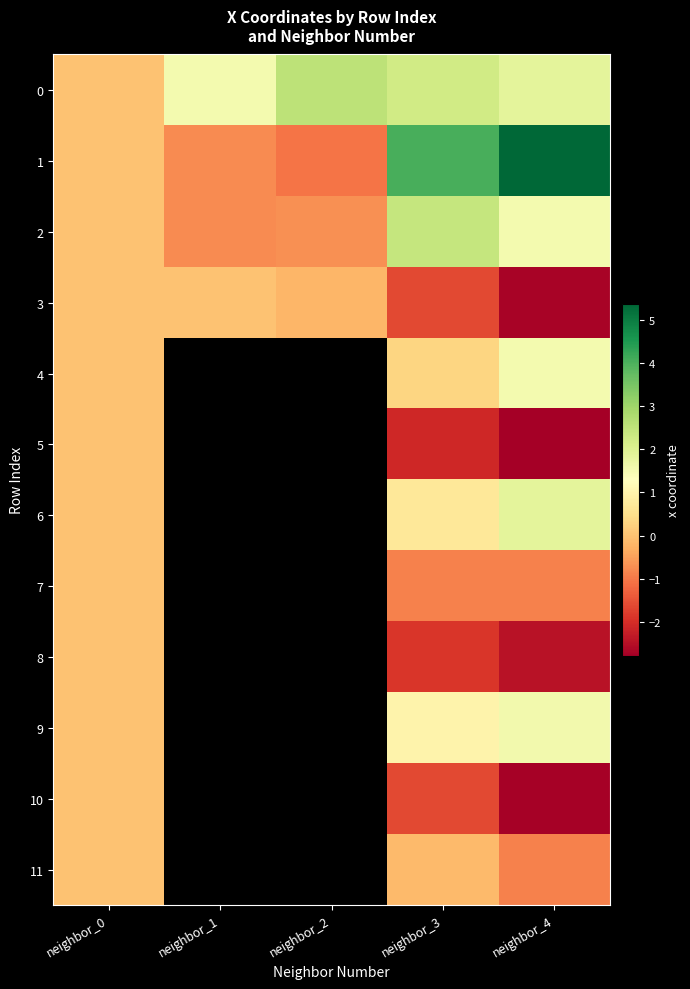

The 10 series shows -2.7 at neighbor_4. True or false?

True